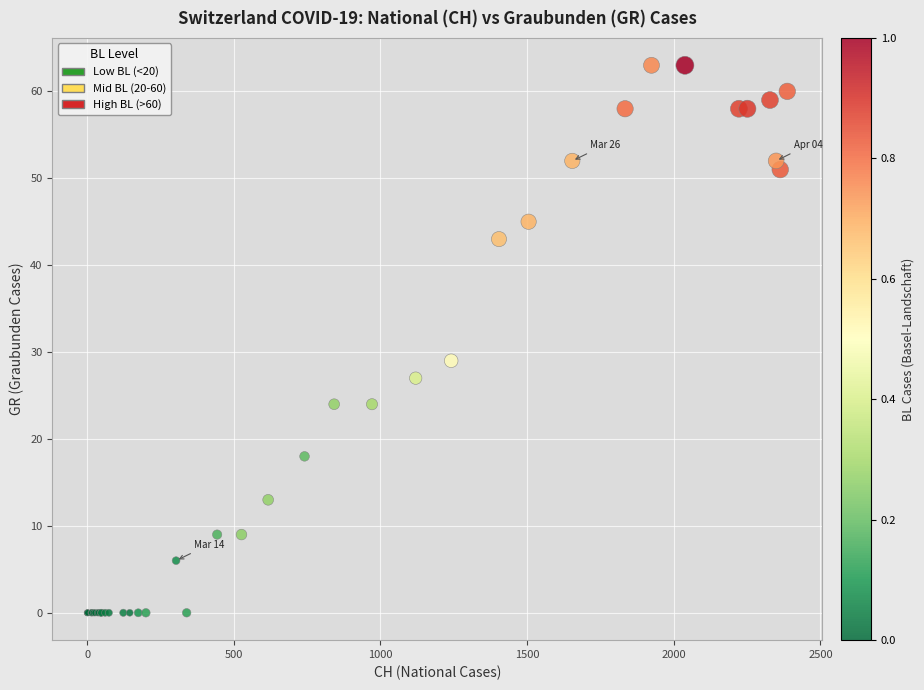

What Y value in the scatter plot is closest to 31?

29